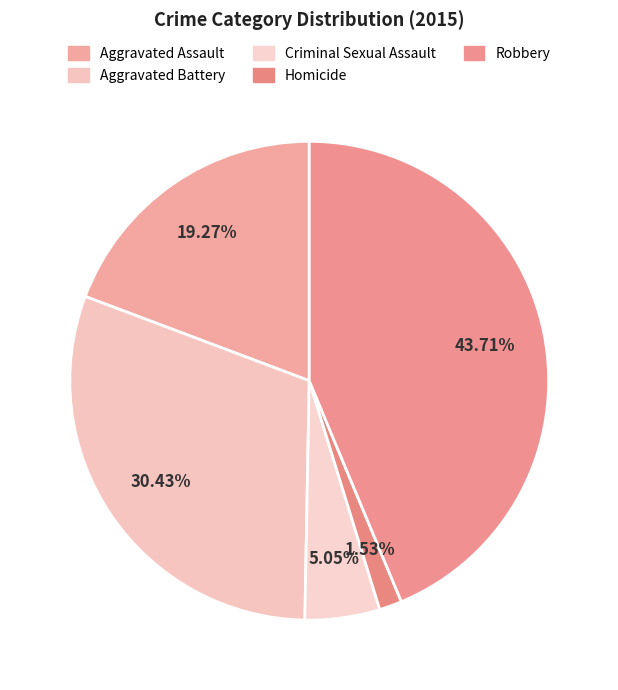

To the nearest percent, what is the combined percentage of Homicide and Robbery?

45%